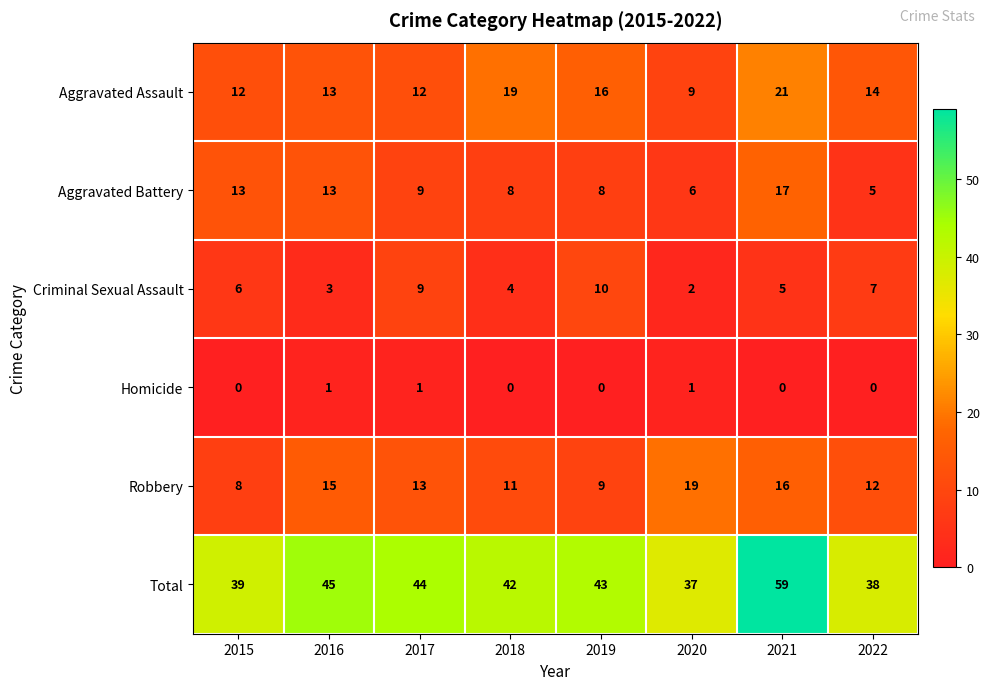

At 2019, list the series in order from largest to smallest.

Total, Aggravated Assault, Criminal Sexual Assault, Robbery, Aggravated Battery, Homicide